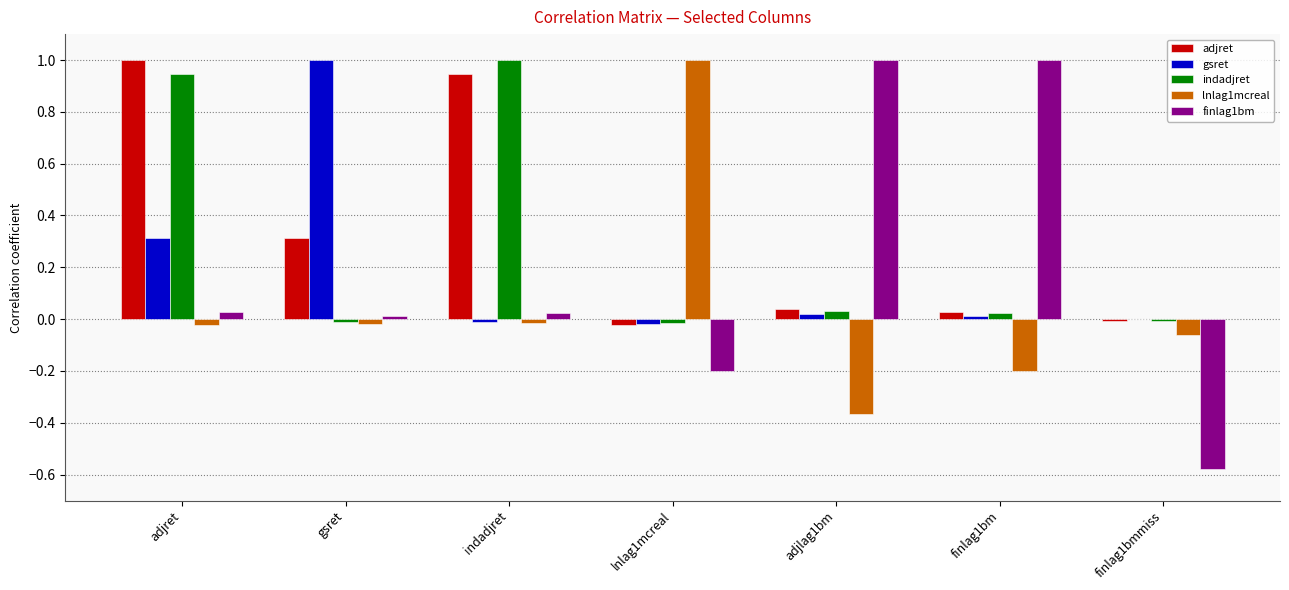

The value of adjret at adjret is 0.3. True or false?

False